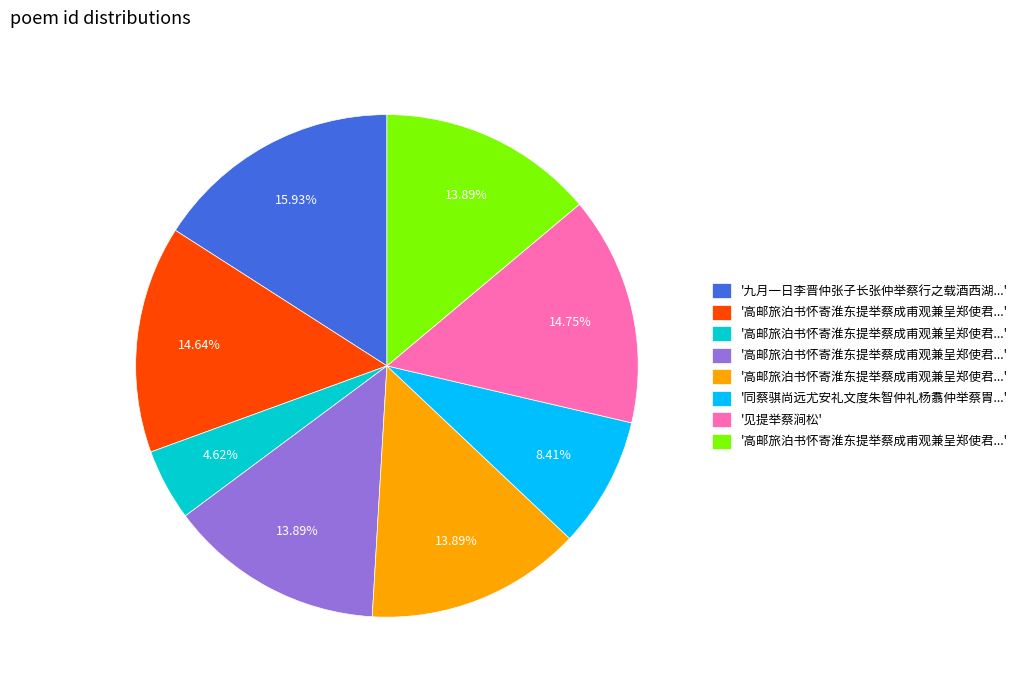

Is there a majority slice in this chart?

No